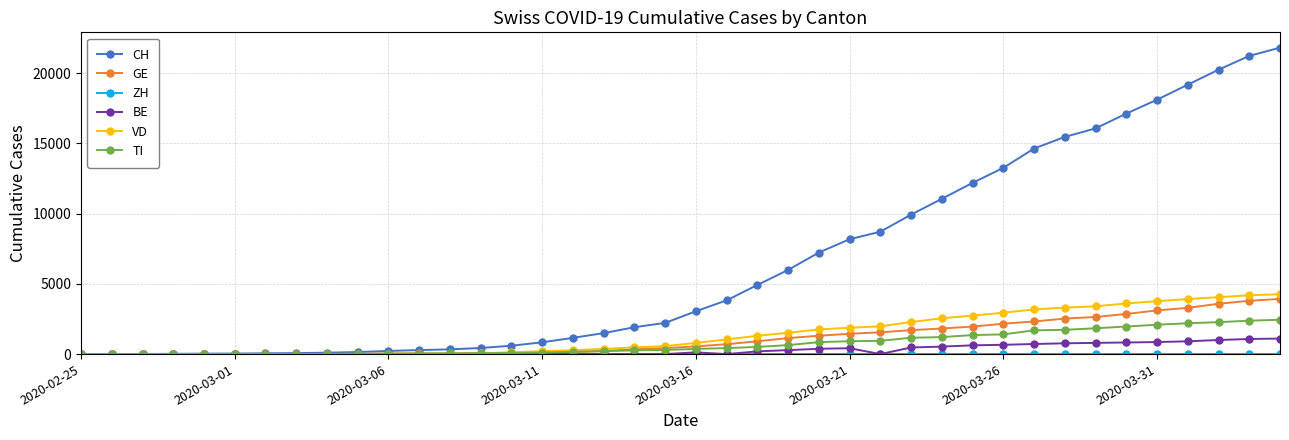

What is the maximum value for CH?

21804